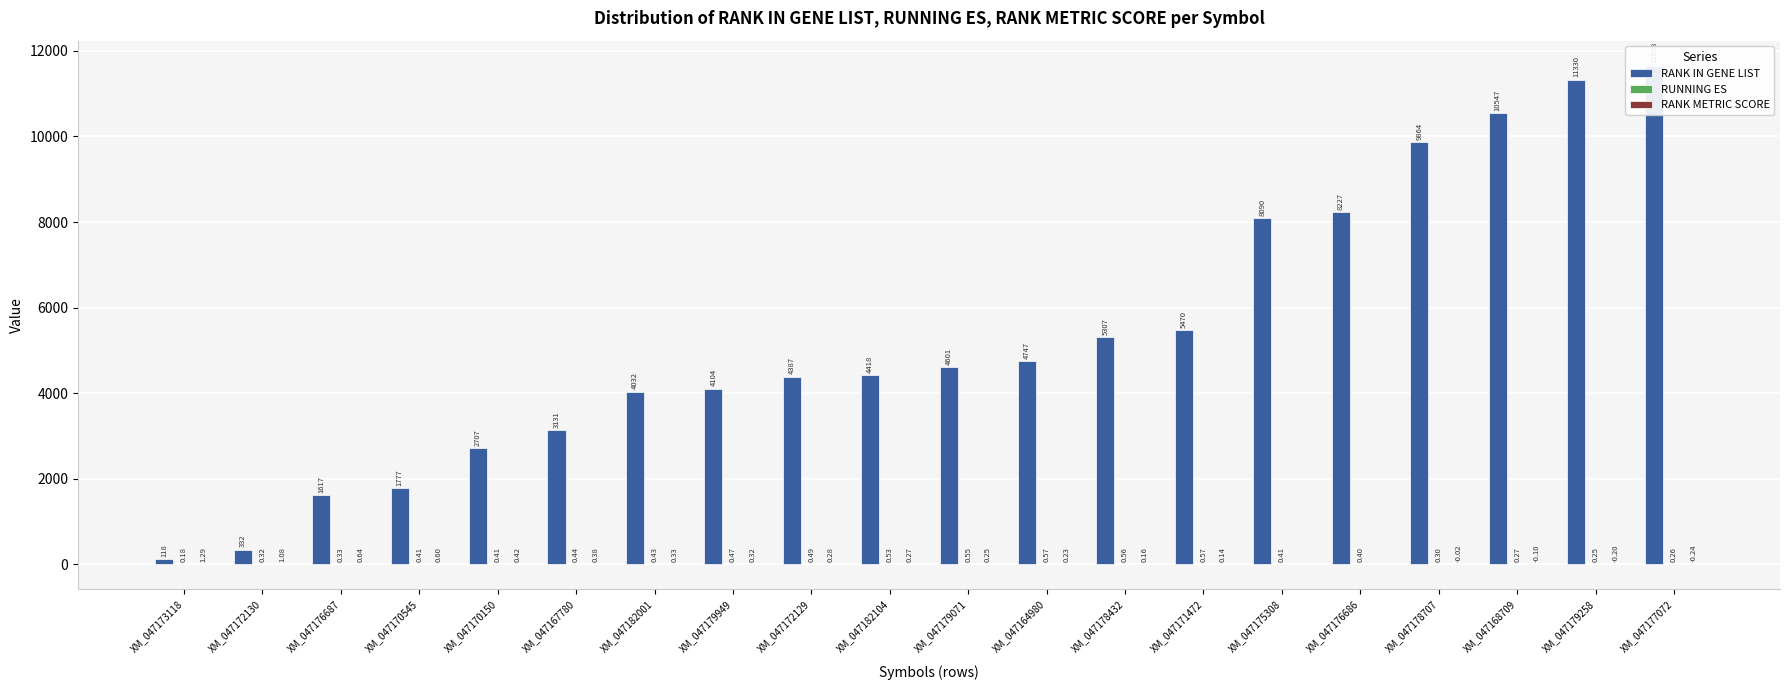

What is the label of the 5th bar from the left?

XM_047170150